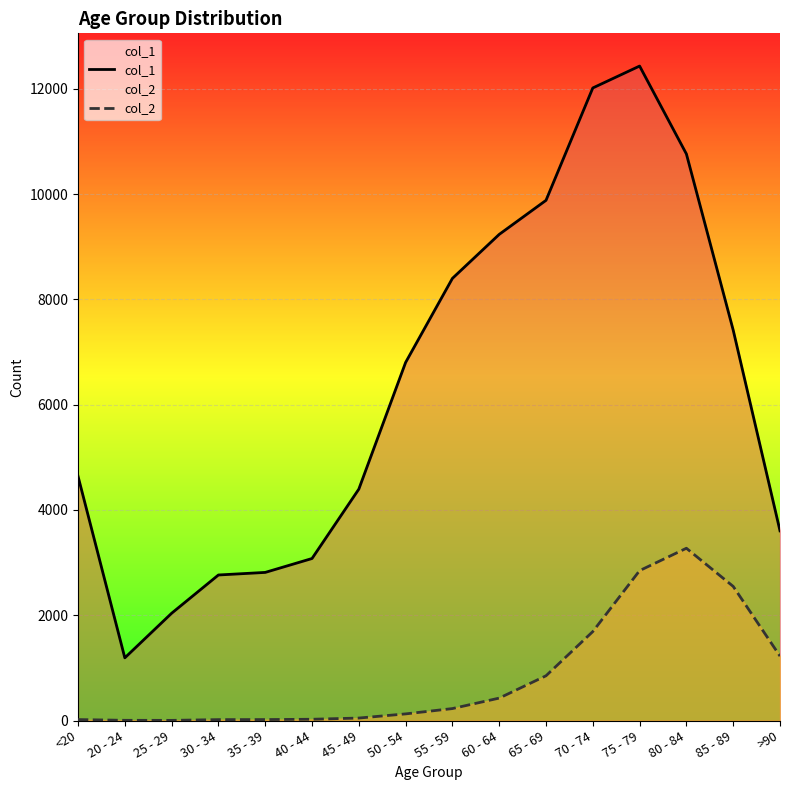

At which category does col_2 reach its first local peak?

80 - 84